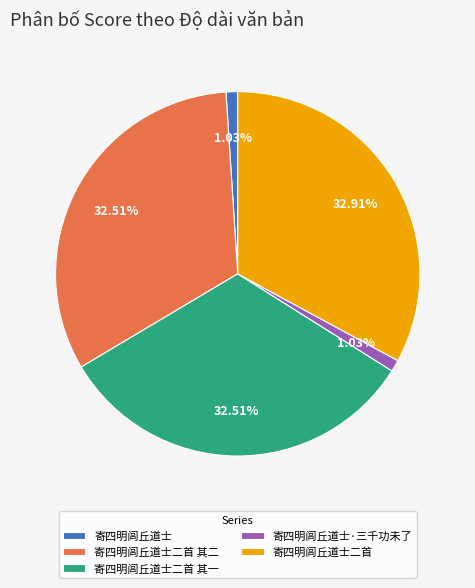

How many segments does this pie chart have?

5